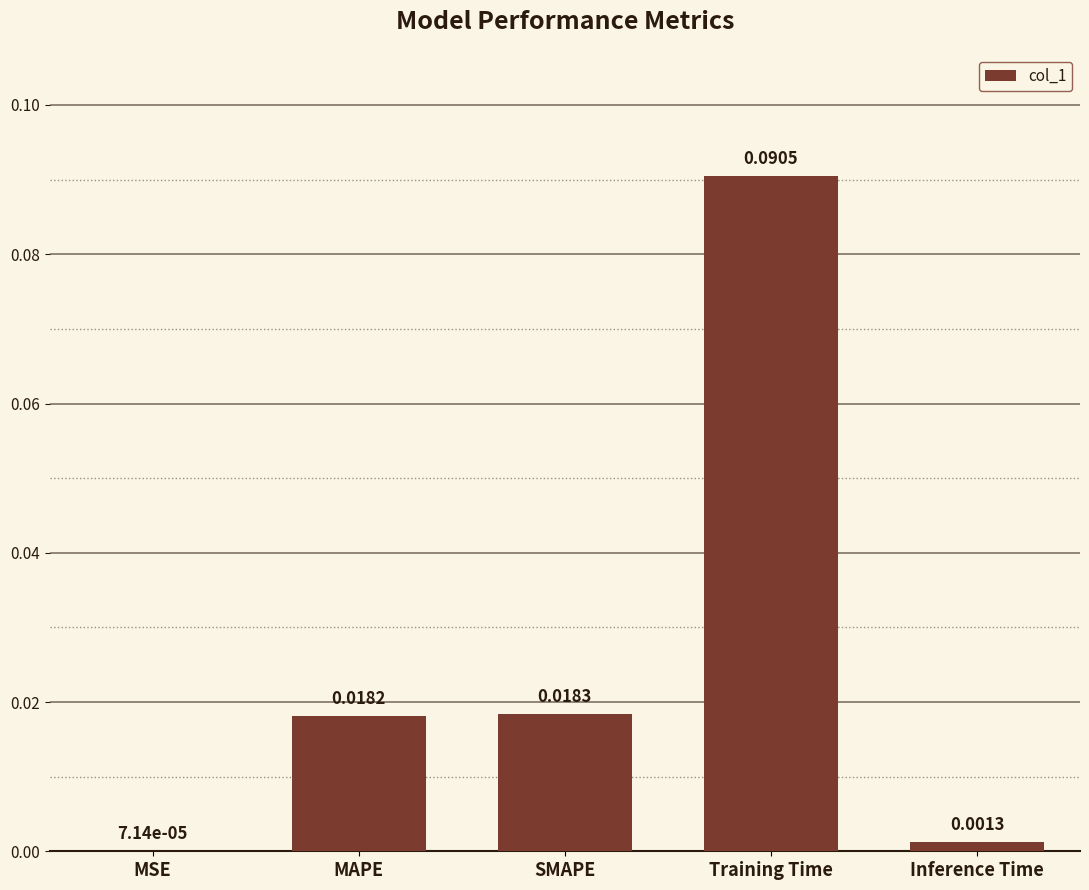

Which category has the highest value across all series?

Training Time